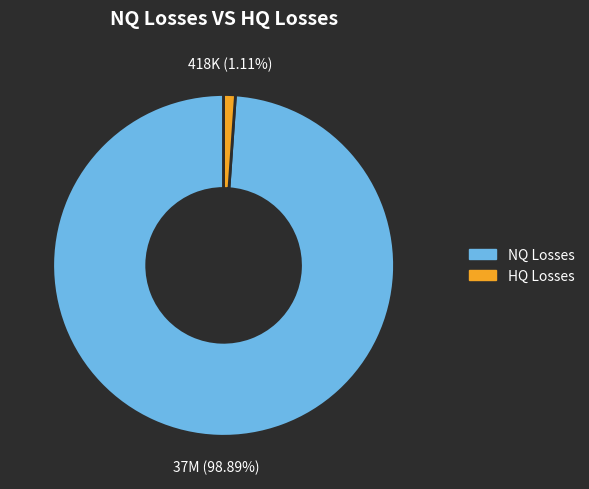

Is there any slice that represents more than half of the pie?

Yes